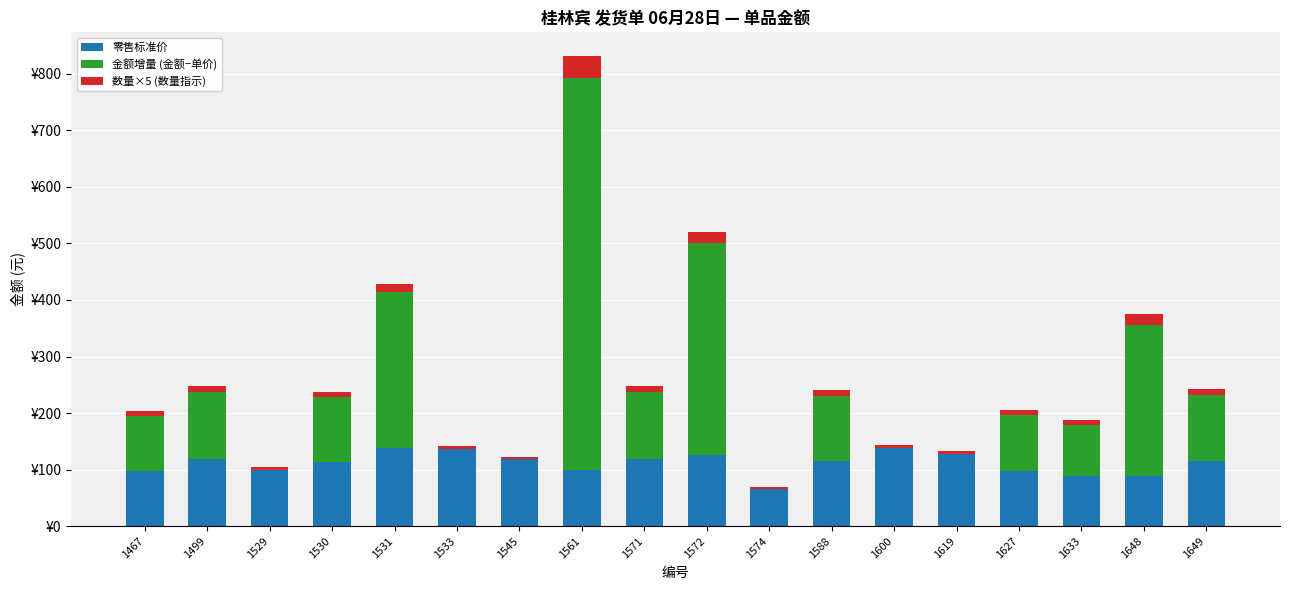

Between 1545 and 1600, which is larger?

1600